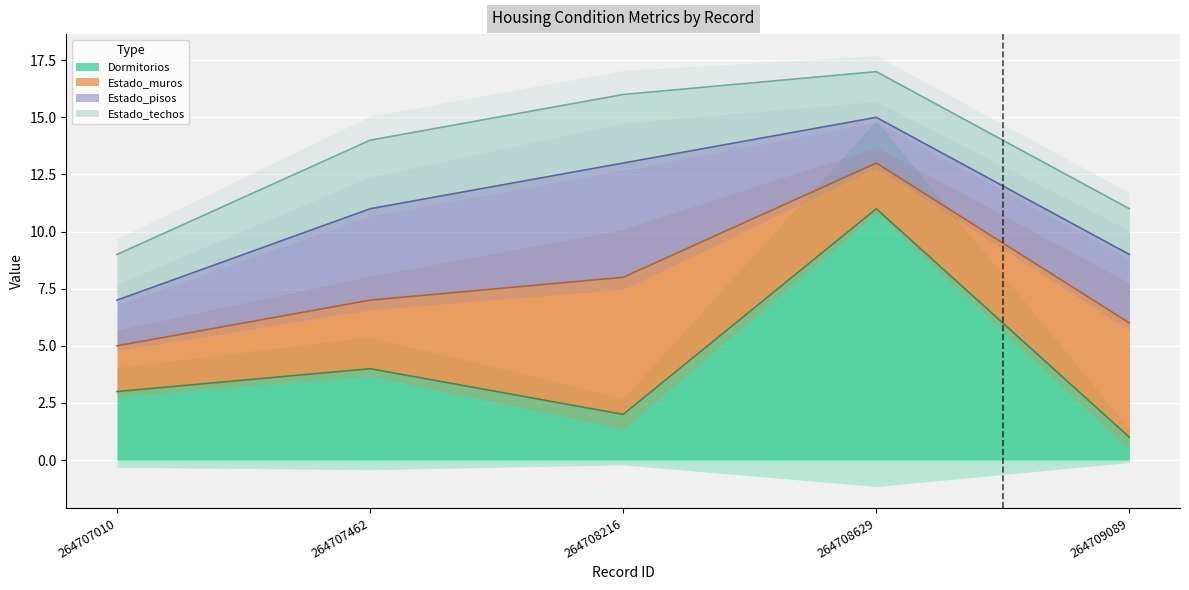

How many interior local peaks does the Estado_muros series have?

1